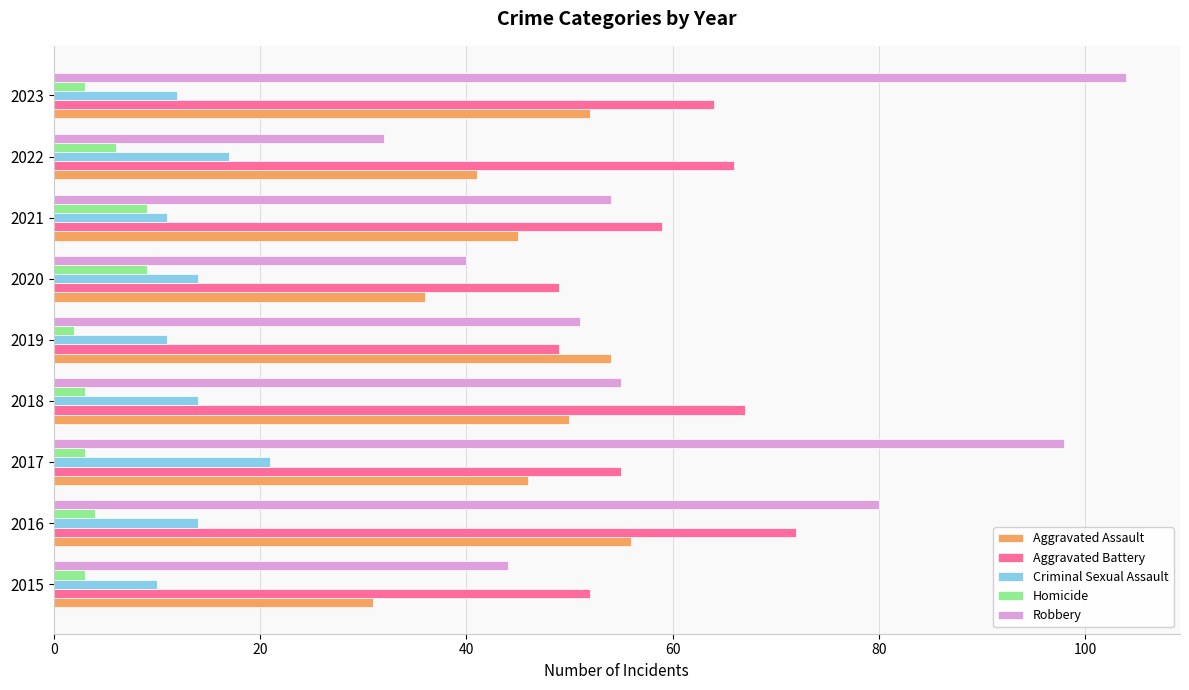

List the series in order of their peak value, lowest first.

Homicide, Criminal Sexual Assault, Aggravated Assault, Aggravated Battery, Robbery